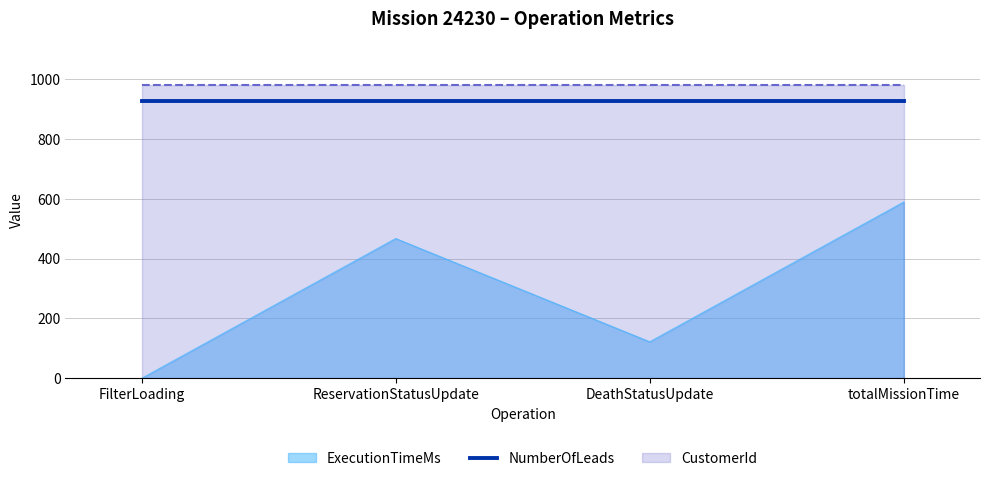

At FilterLoading, list the series in order from largest to smallest.

CustomerId, NumberOfLeads, ExecutionTimeMs